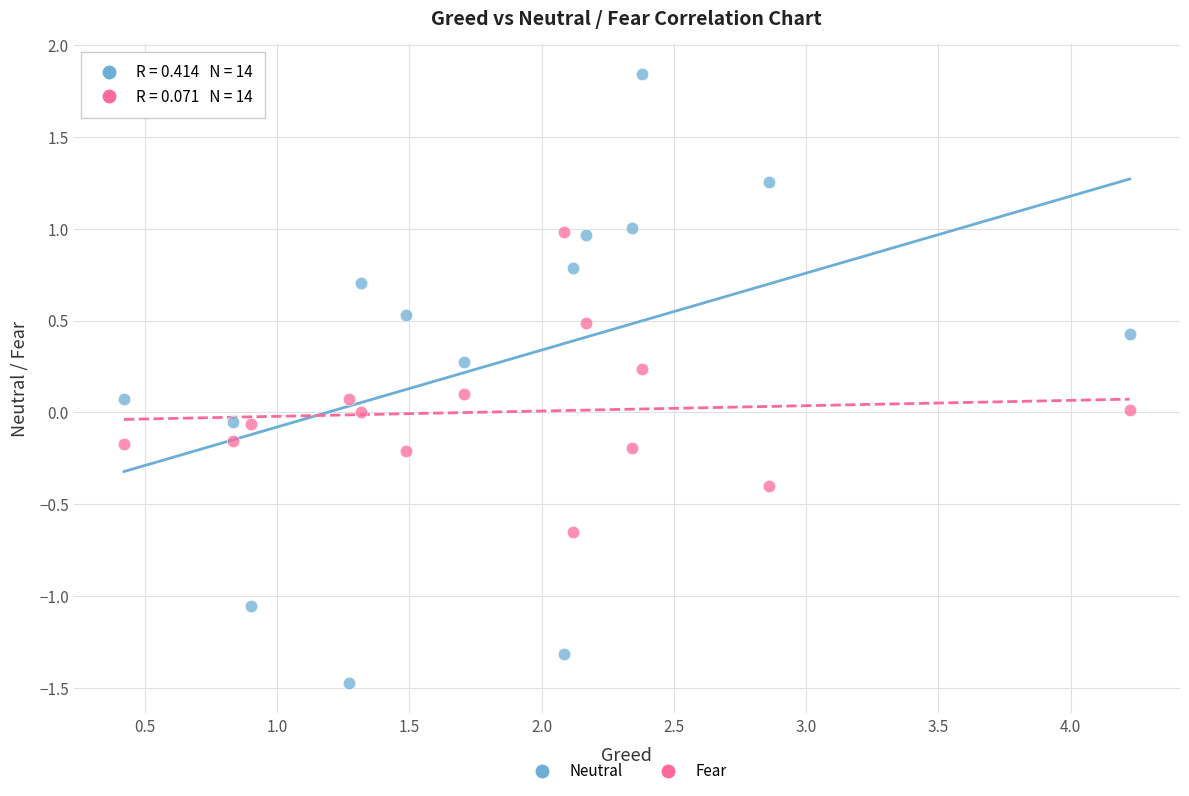

Across all data points, what is the range of Y values (max minus min)?

3.3